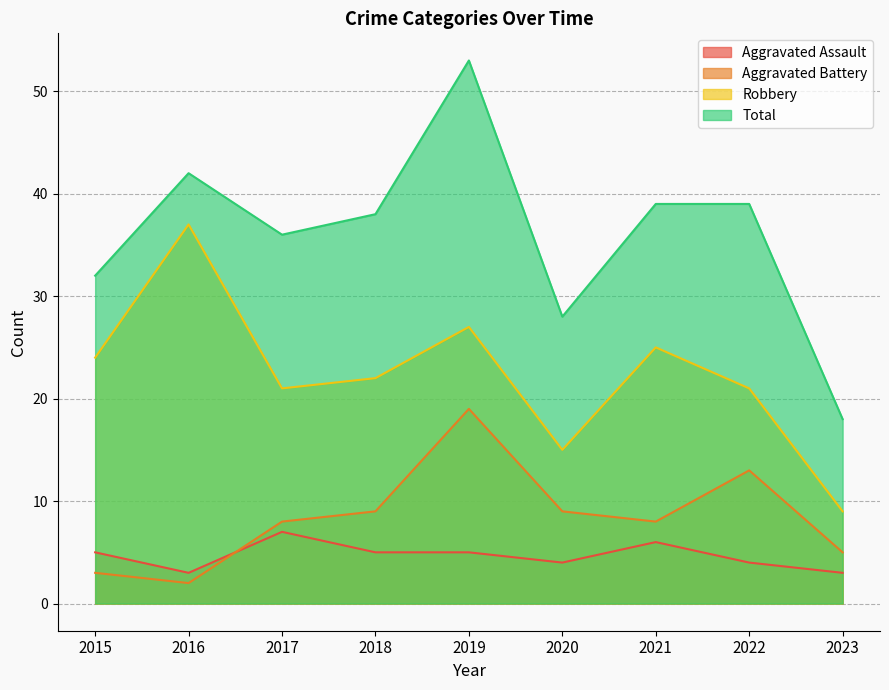

Which series changed the most between 2017 and 2022?

Aggravated Battery